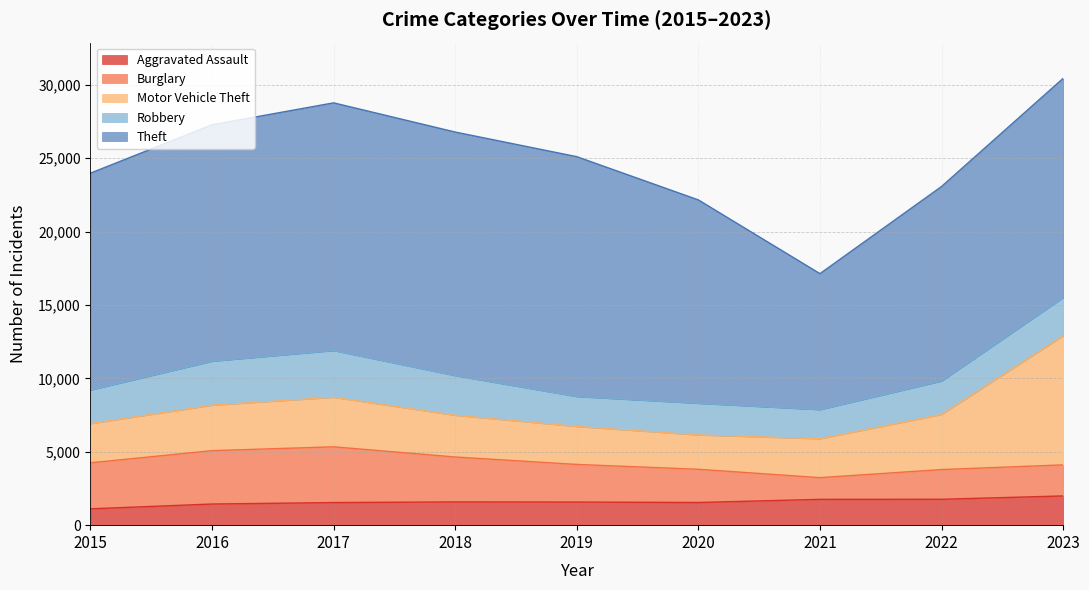

The Burglary series shows 3060 at 2018. True or false?

True